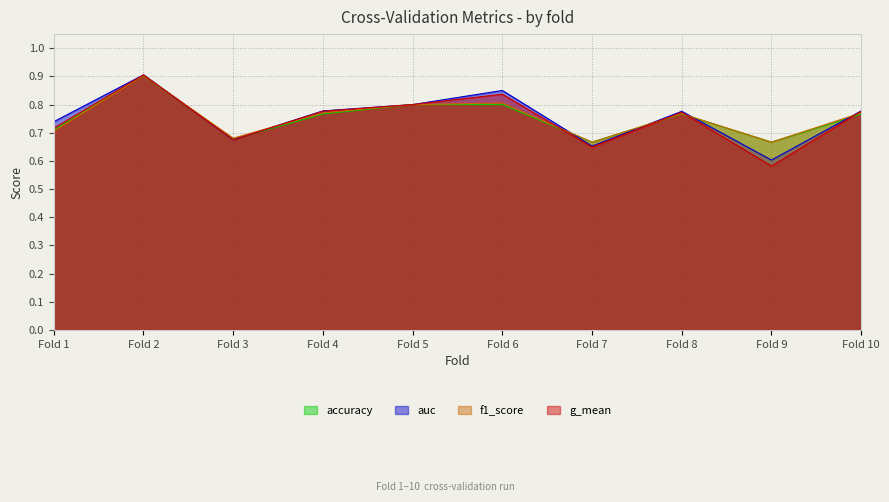

The value of f1_score at Fold 10 is 0.3. True or false?

False